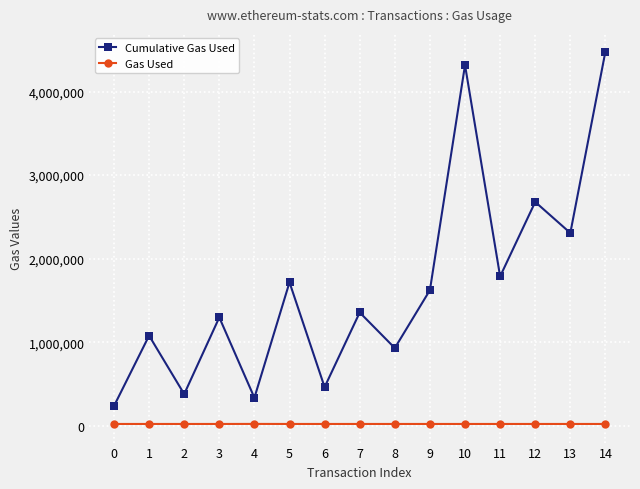

At which category does the chart reach its peak across all series?

14